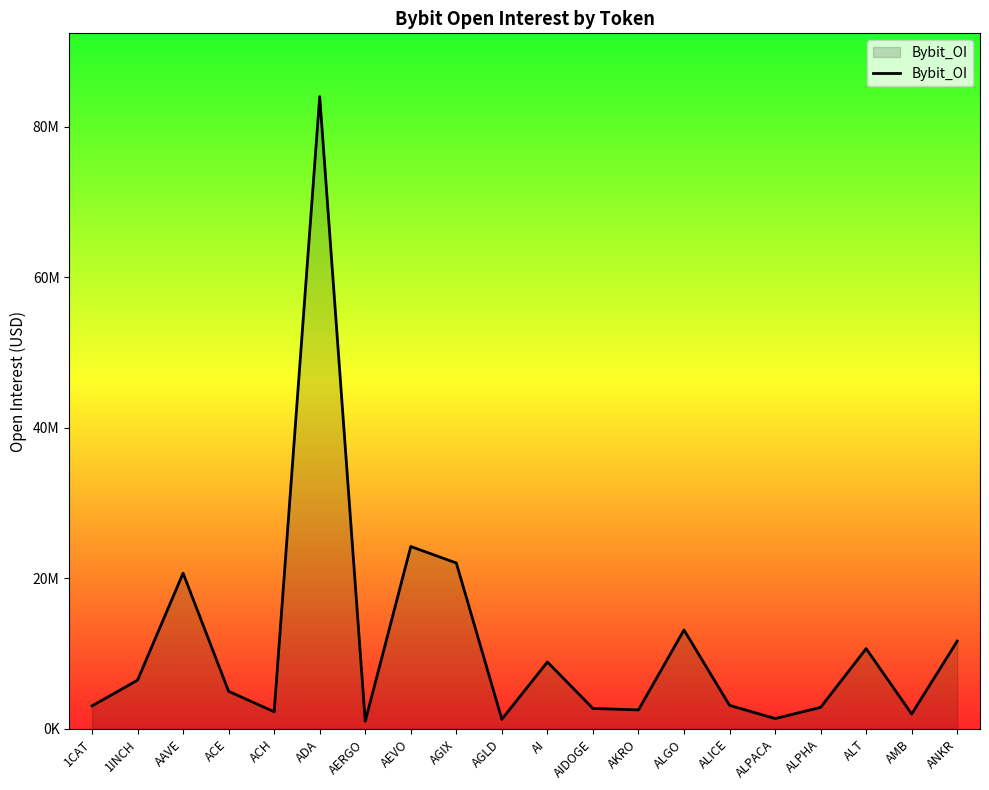

What is the change in value from 1INCH to AMB?

-4494167